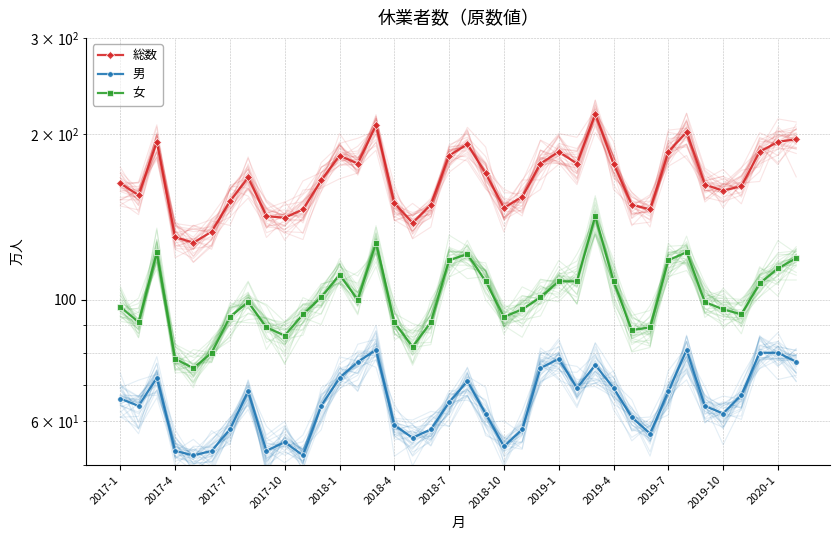

What is the value of the 総数 point at the 13th from the left?

183